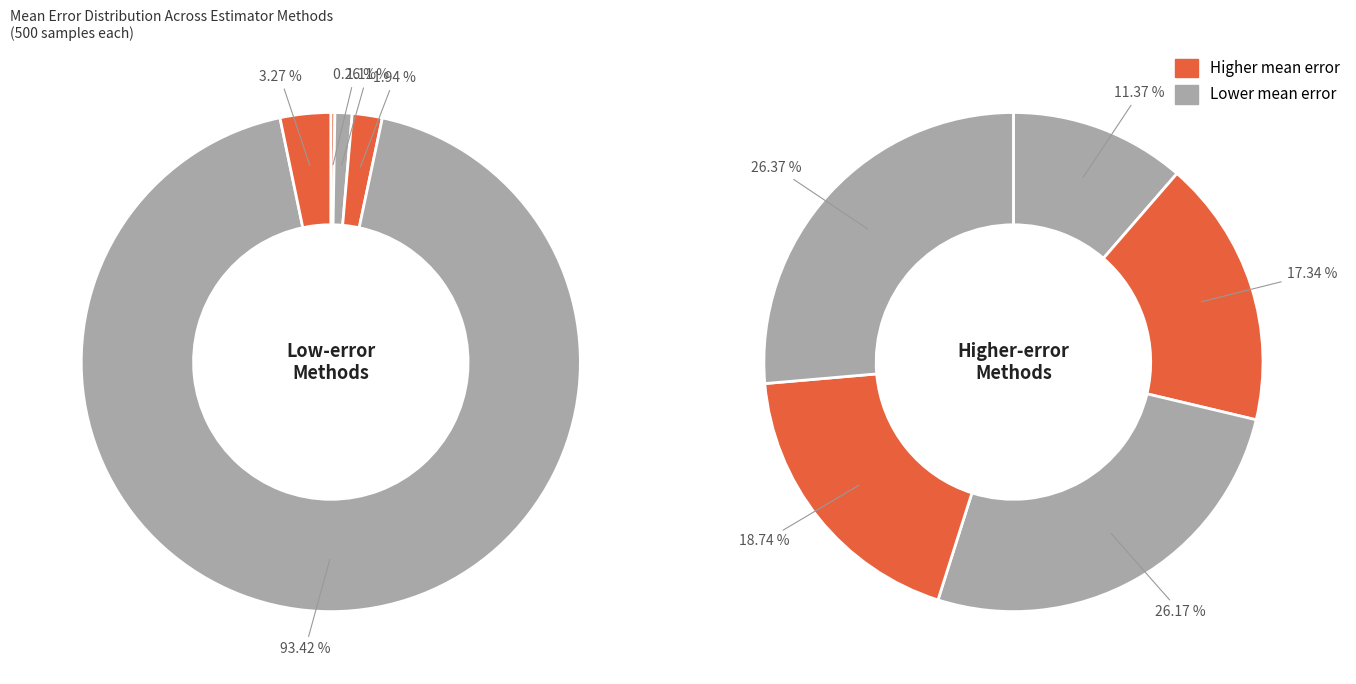

The dr-ibt (tau=0) slice represents 9% of the pie. True or false?

False